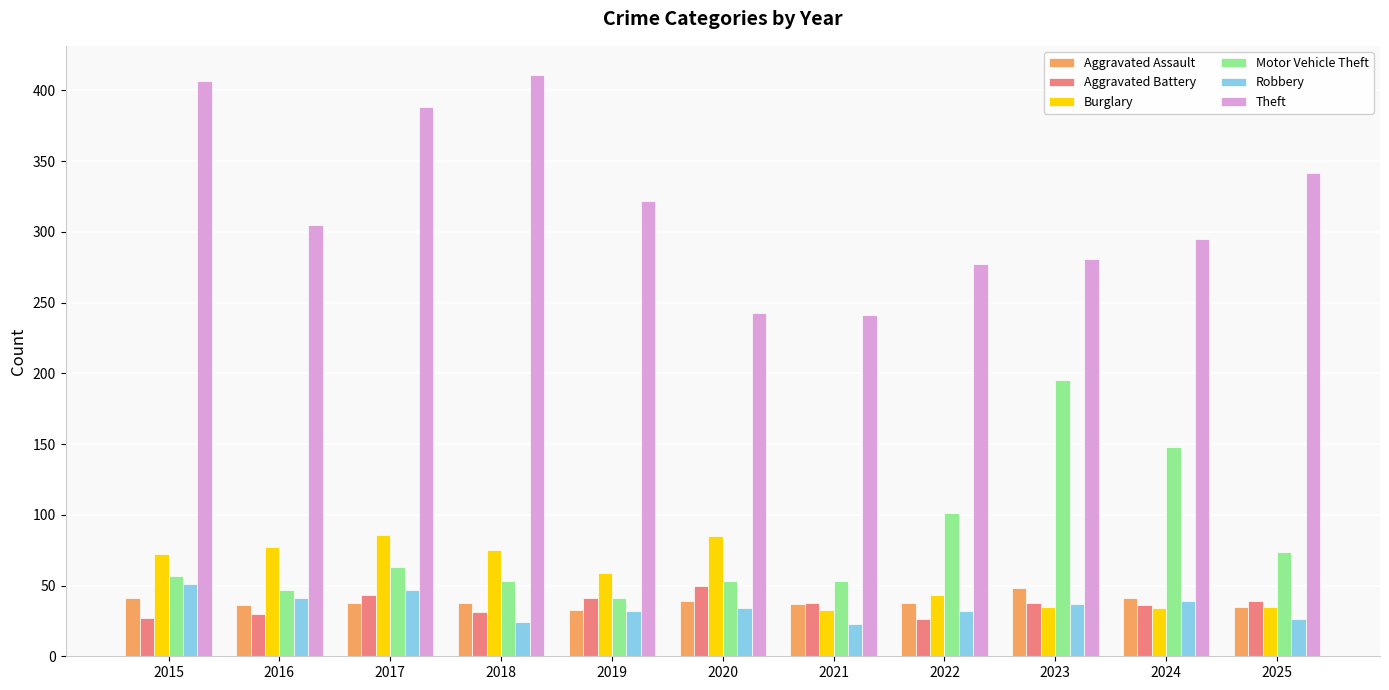

The value of Robbery at 2020 is 34. True or false?

True